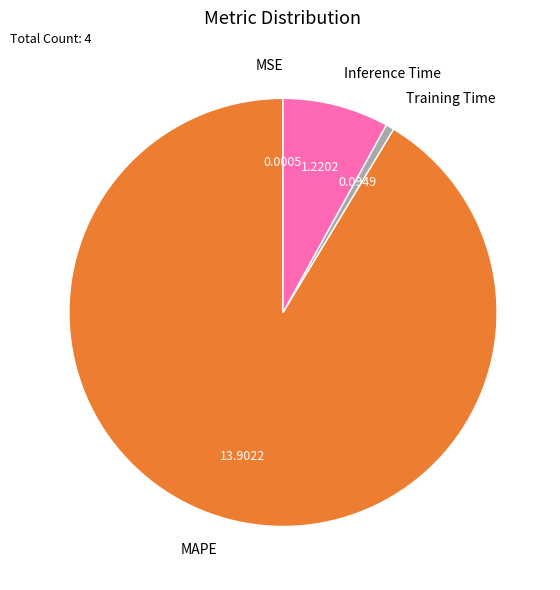

Is the sum of Training Time and MAPE greater than half?

Yes